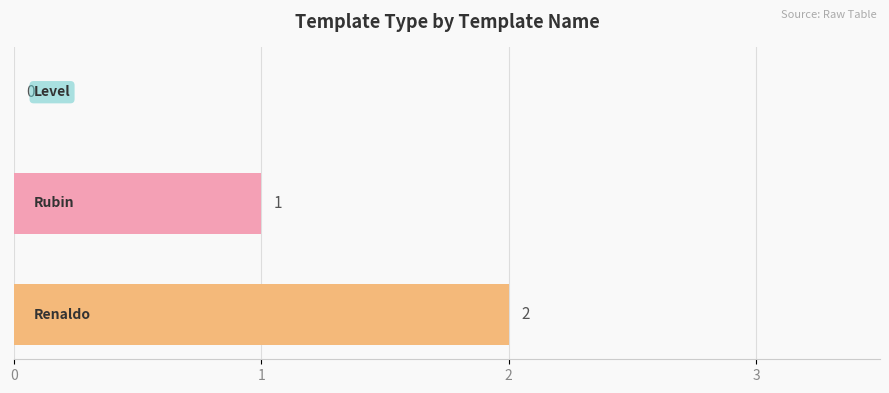

What is the sum of all values?

3